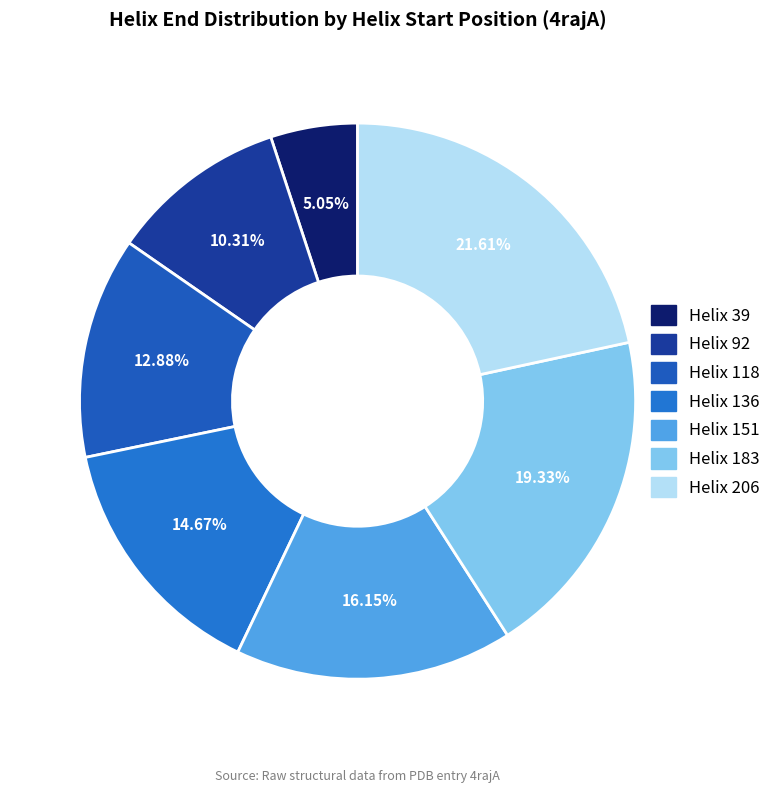

Do Helix 39 and Helix 206 together represent more than half of the pie?

No